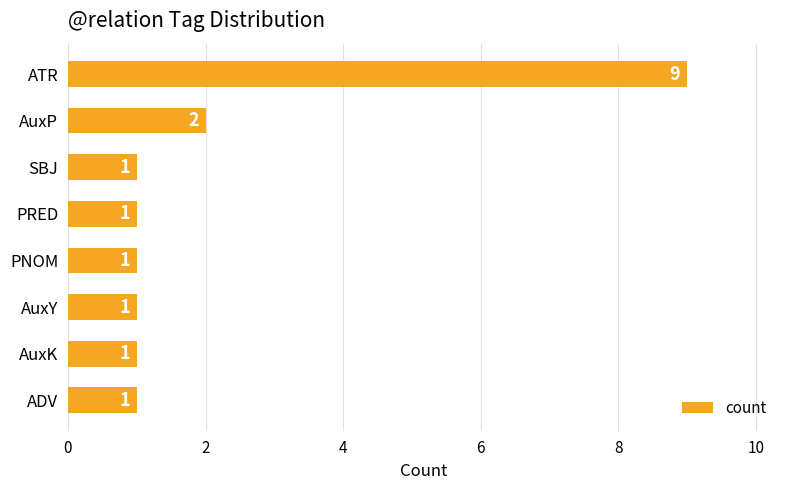

What is the sum of all values?

17